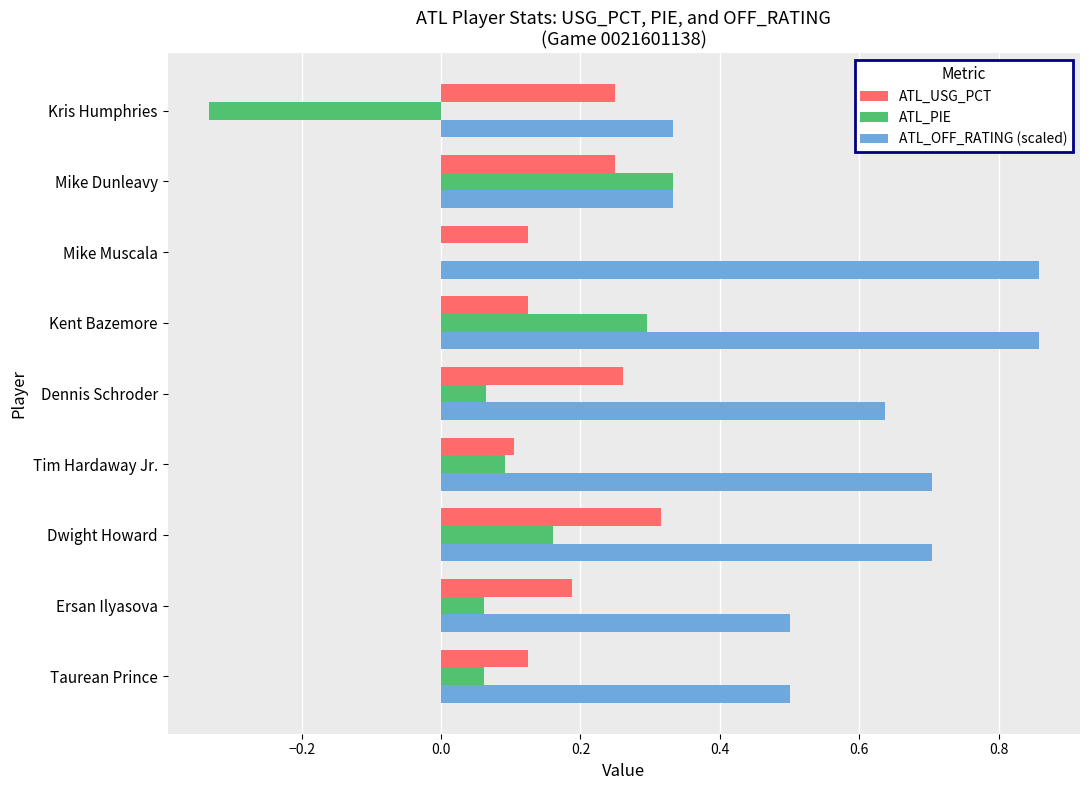

Is the value of ATL_USG_PCT at Kris Humphries greater than the value of ATL_OFF_RATING (scaled) at Taurean Prince?

No